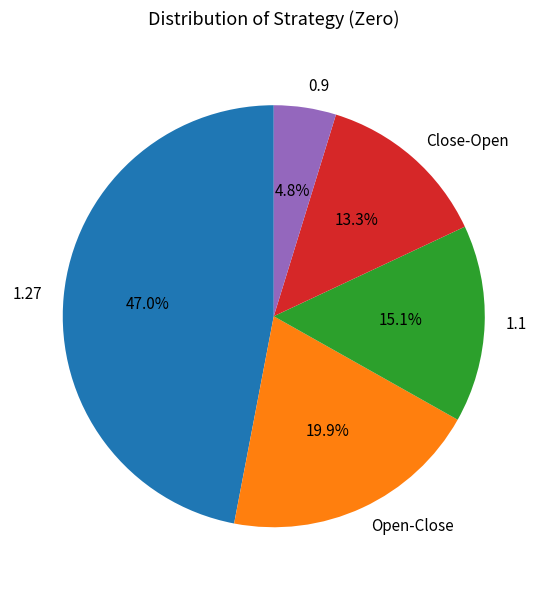

What percentage is the Close-Open slice, to the nearest percent?

13%